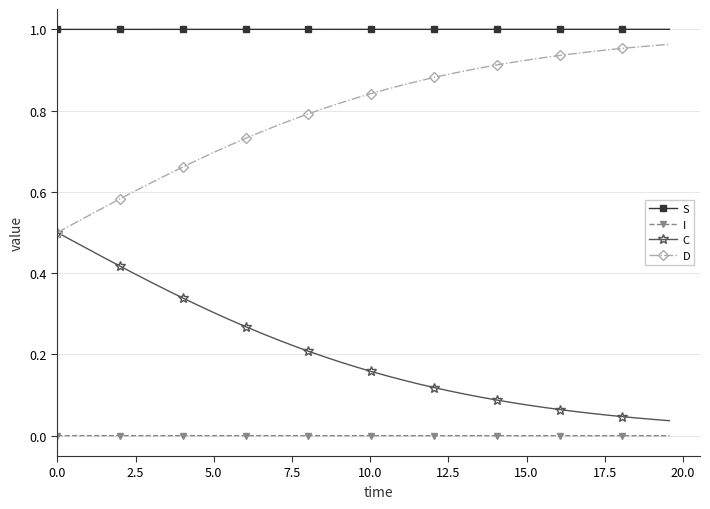

List the series in order of their overall mean, lowest first.

I, C, D, S